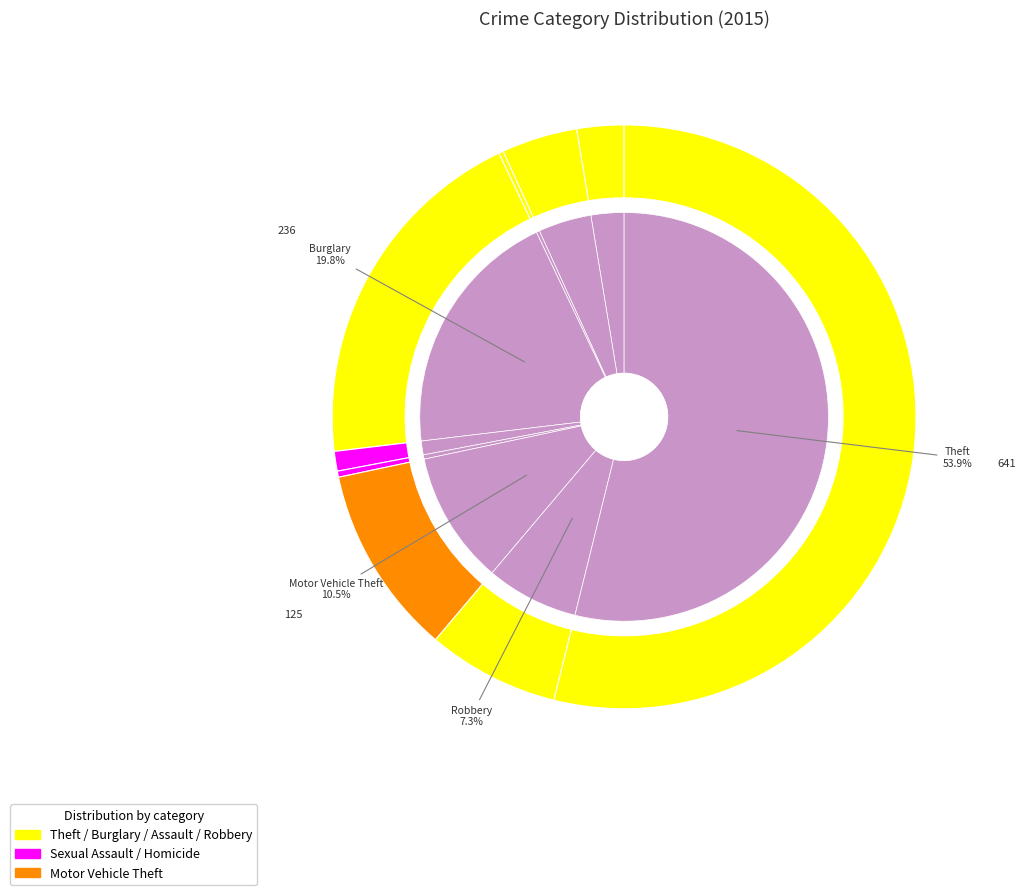

To the nearest percent, what is the difference between the Homicide and Aggravated Battery slice percentages?

4%